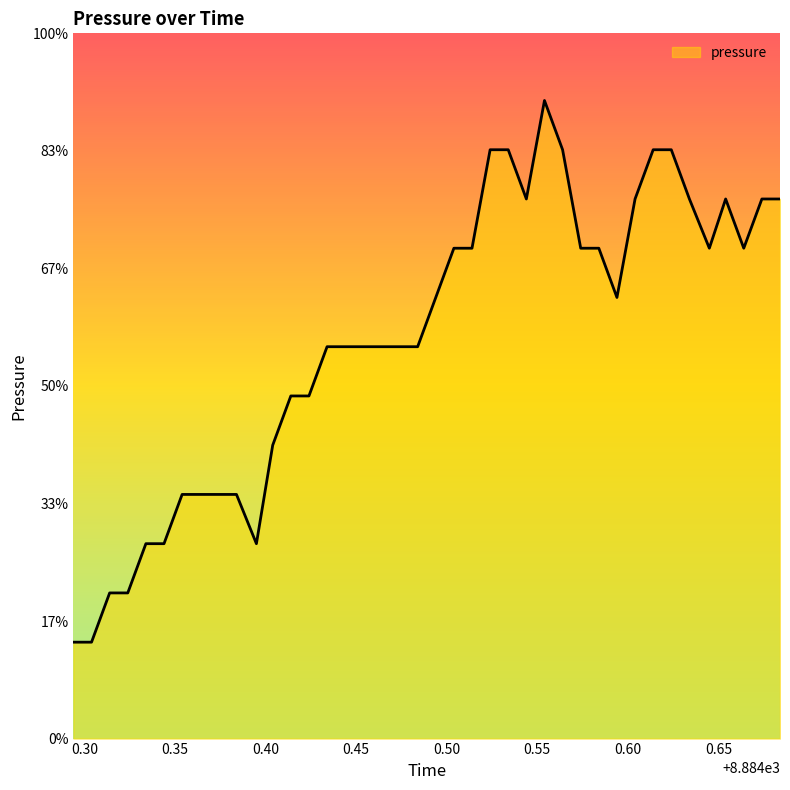

Is this an area chart (filled region under the line)?

Yes